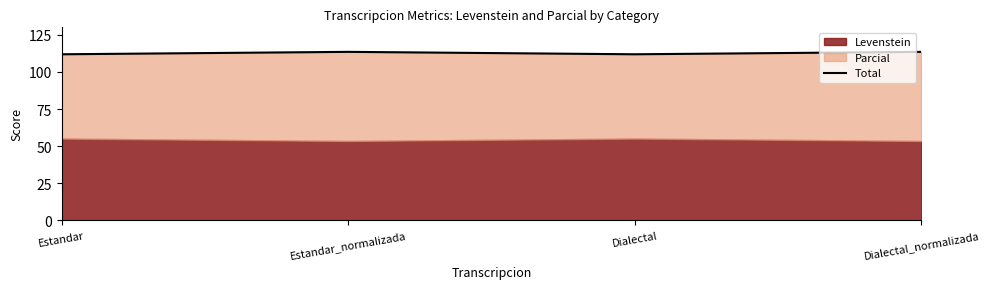

Rank the categories by value from highest to lowest.

Estandar_normalizada, Dialectal_normalizada, Estandar, Dialectal